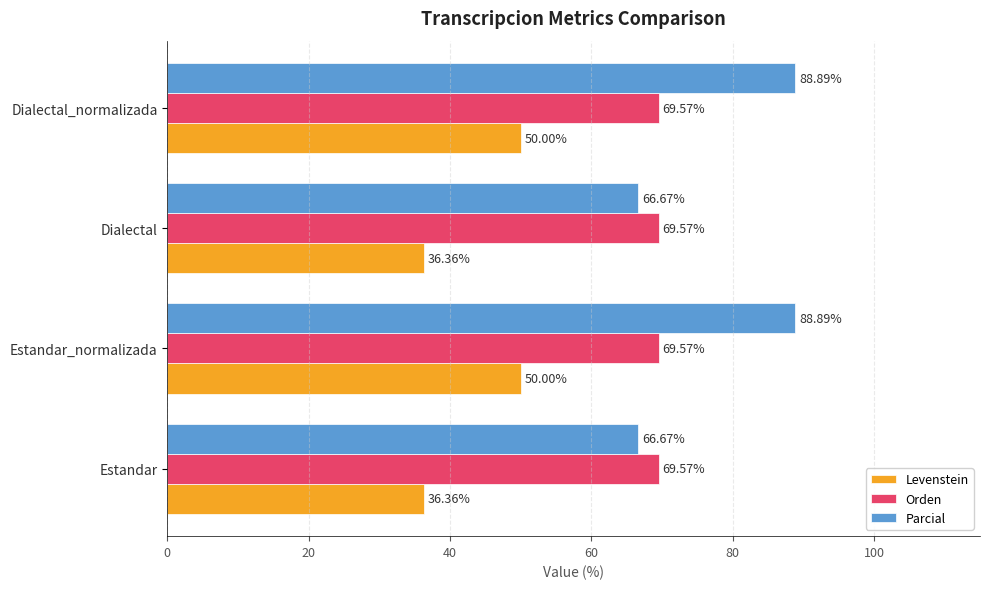

Which series has the largest total across all categories?

Parcial